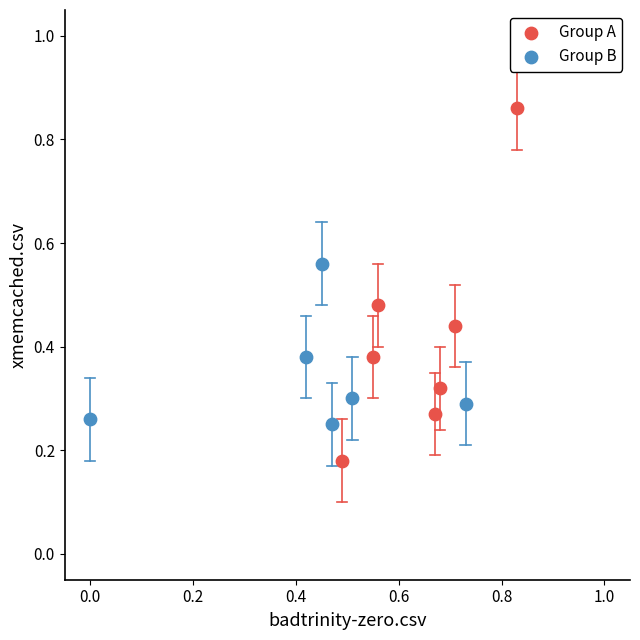

Which series has the widest spread of Y values?

Group A